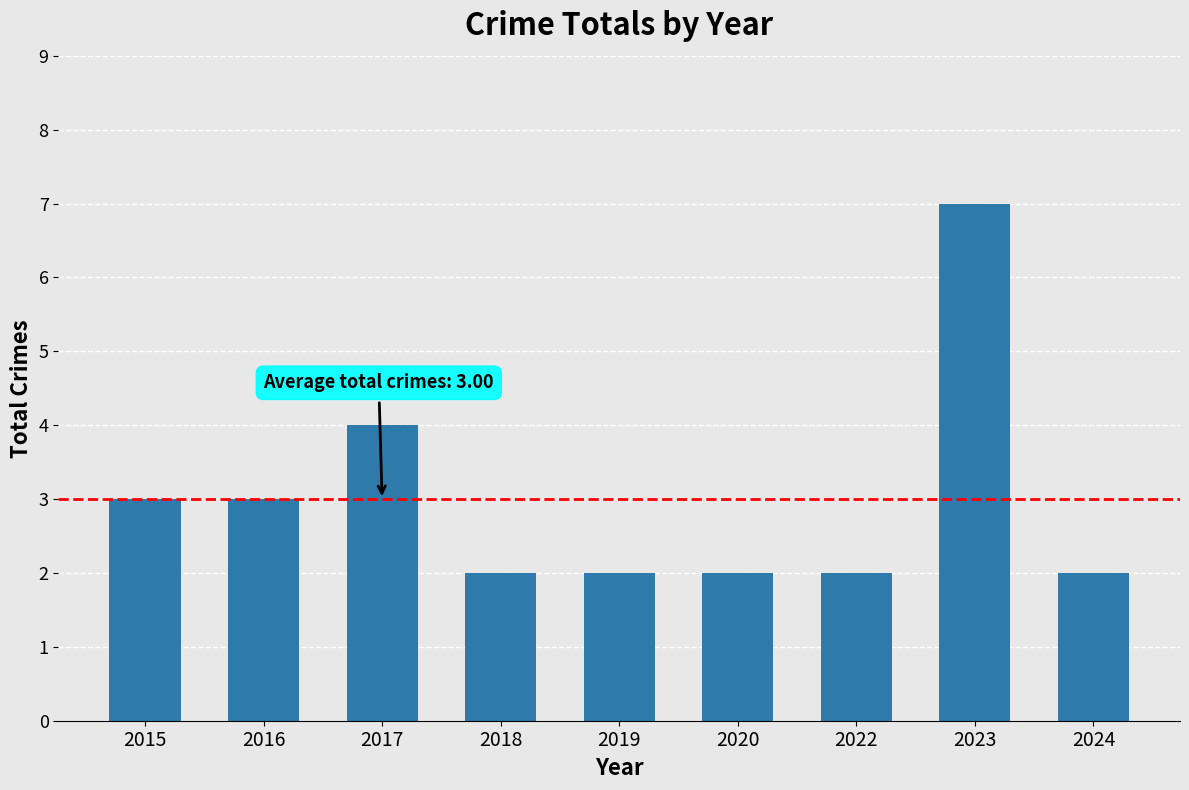

How many series are shown in this chart?

1